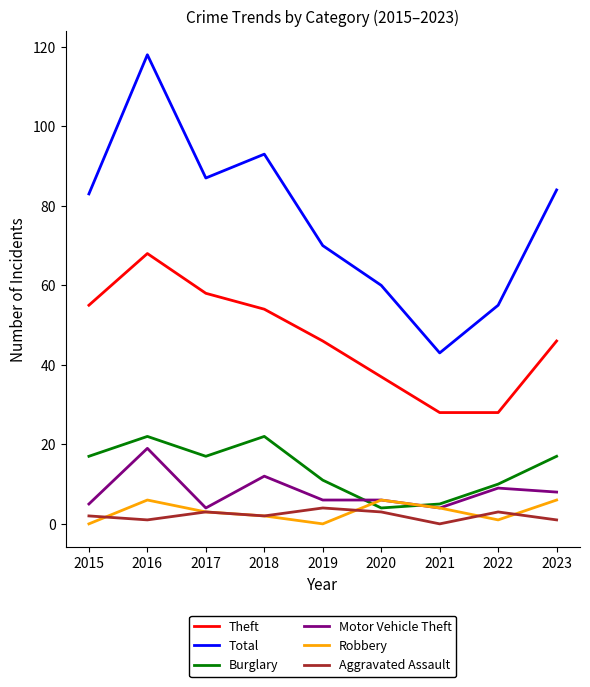

True or false: Theft has a value of 37 at 2020.

True